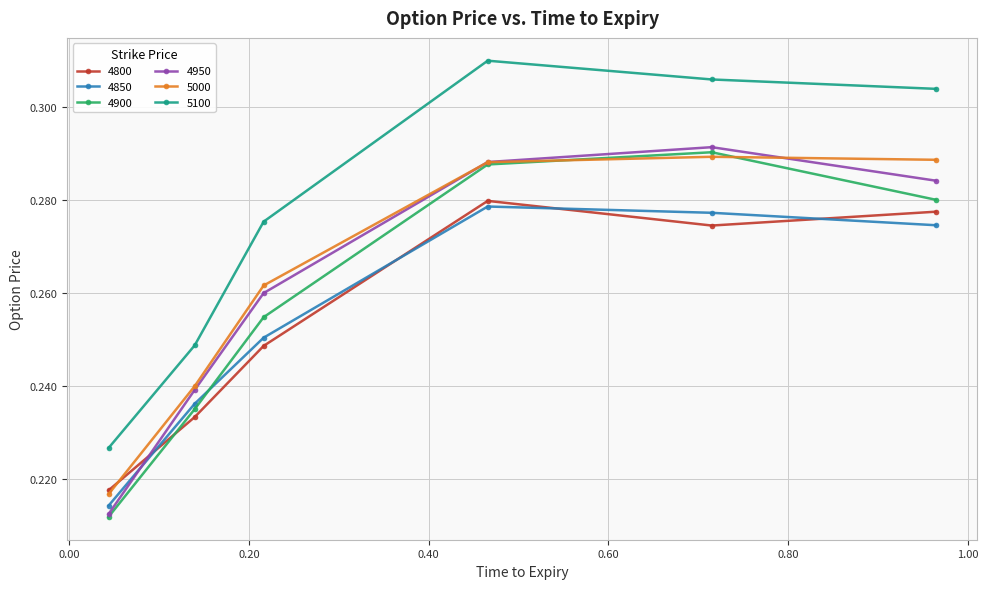

In 4950, how many points are higher than both neighbors (excluding endpoints)?

1